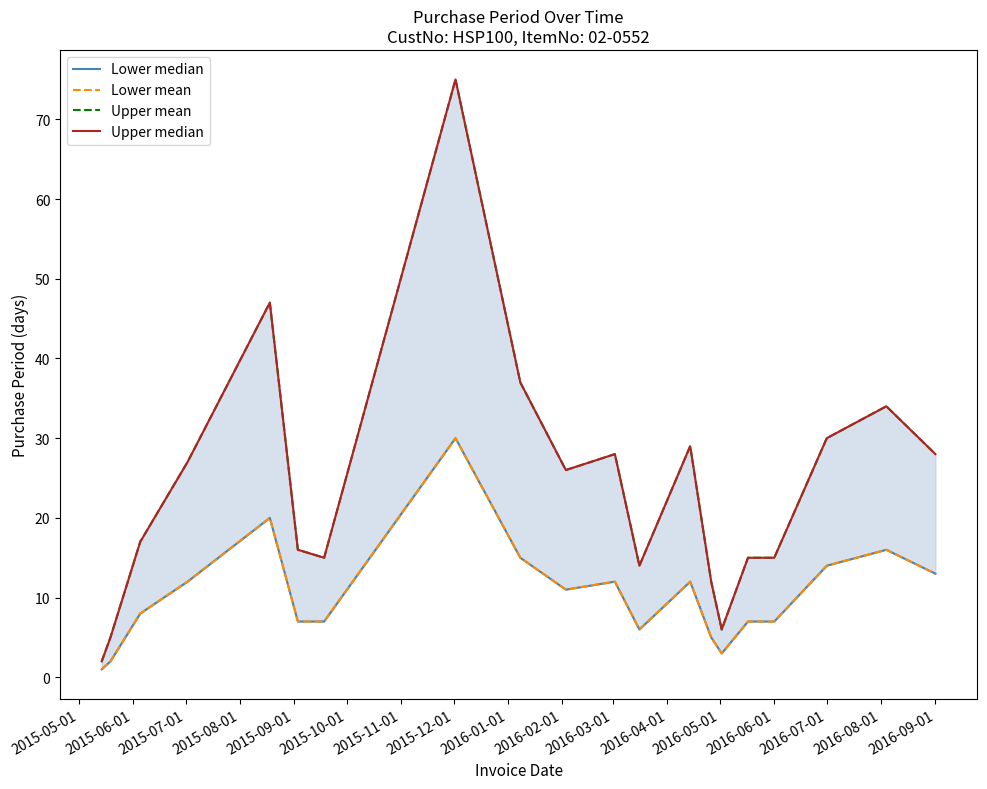

Reading right to left, what are all the values shown in this chart?

Lower median: 13	16	14	7	7	3	5	12	6	12	11	15	30	7	7	20	12	8	2	1
Lower mean: 13	16	14	7	7	3	5	12	6	12	11	15	30	7	7	20	12	8	2	1
Upper mean: 28	34	30	15	15	6	12	29	14	28	26	37	75	15	16	47	27	17	5	2
Upper median: 28	34	30	15	15	6	12	29	14	28	26	37	75	15	16	47	27	17	5	2